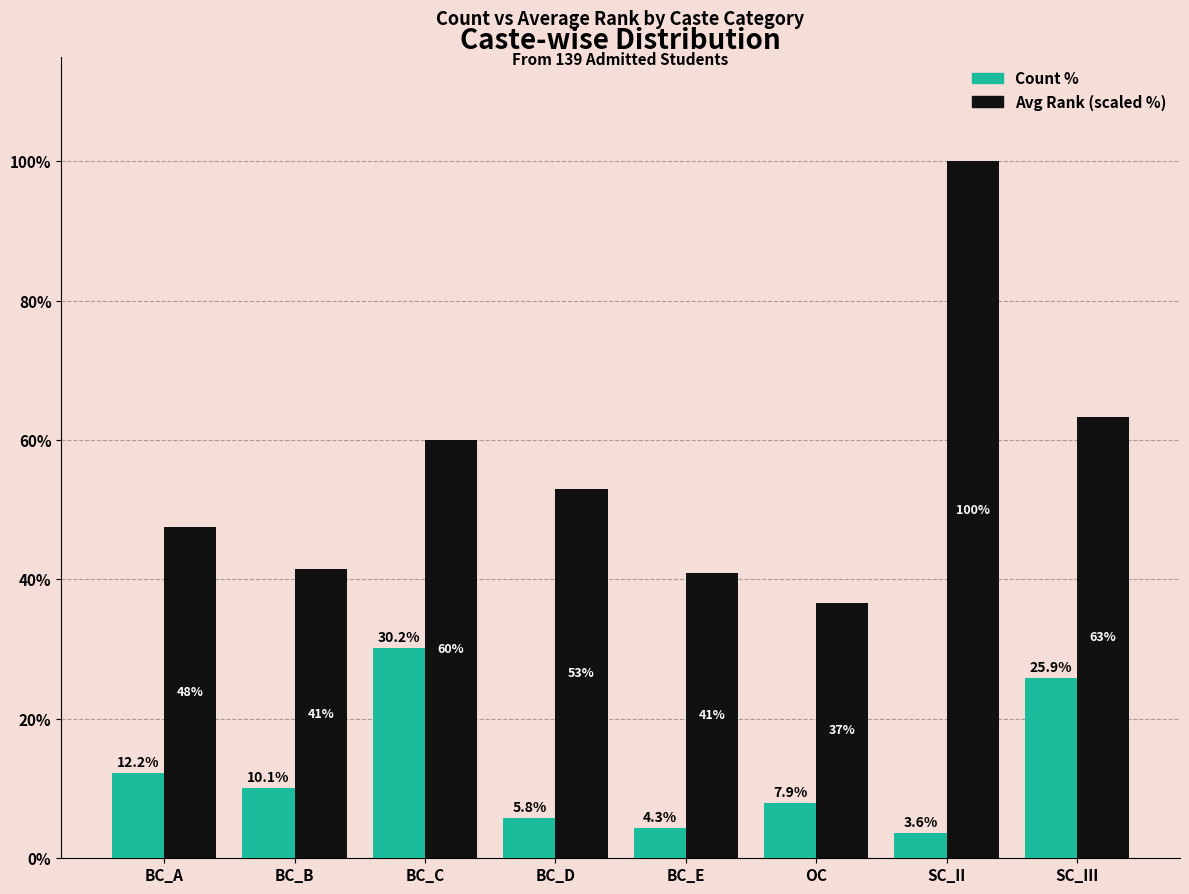

What is the average value of the Count % series?

12.5